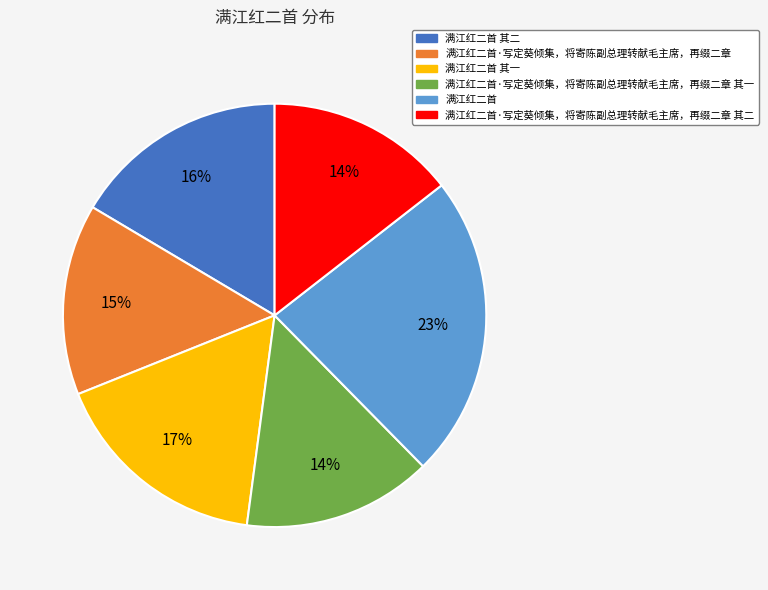

To the nearest percent, what is the difference between the largest and smallest slice percentages?

9%